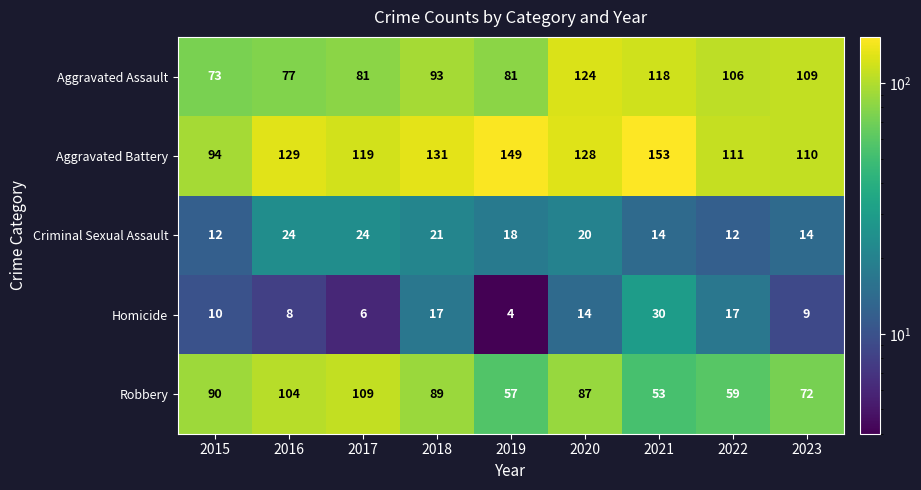

List the series in order of their peak value, lowest first.

Criminal Sexual Assault, Homicide, Robbery, Aggravated Assault, Aggravated Battery